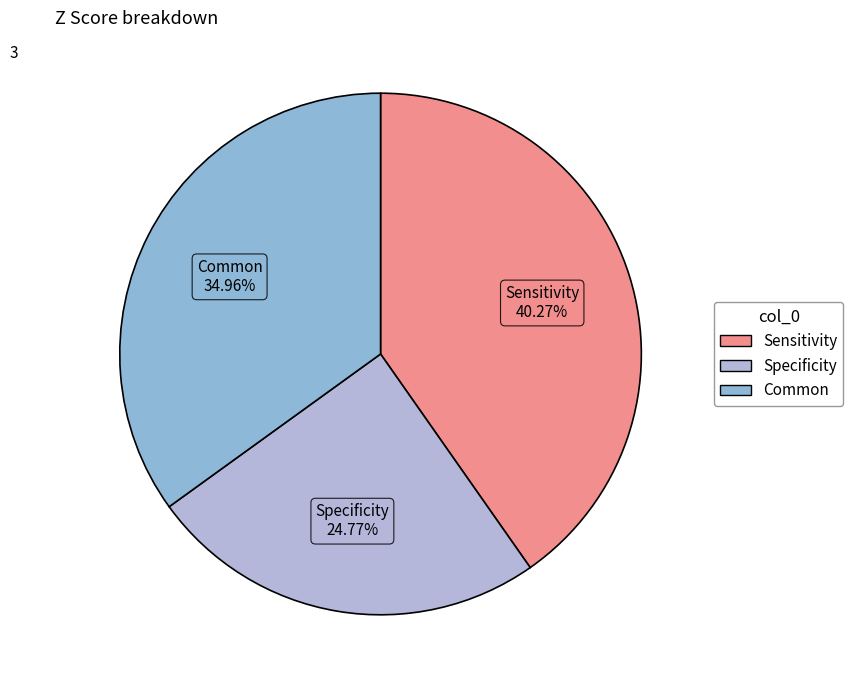

Which has a higher value, Sensitivity or Common?

Sensitivity